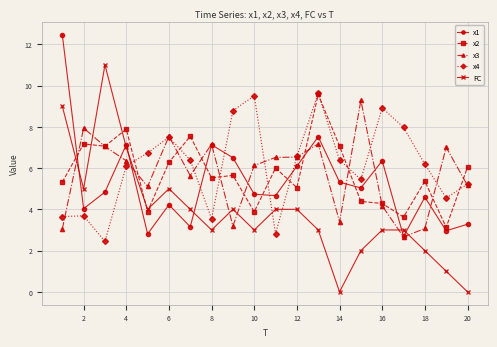

What is the highest value of the x3 series?

9.3